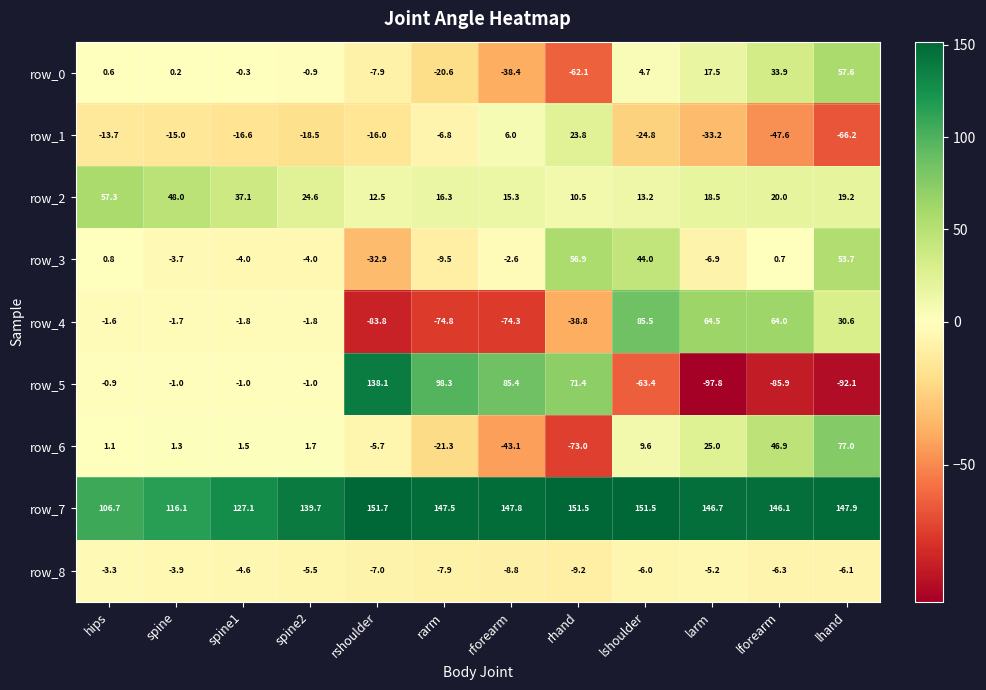

What is the minimum value shown in the chart?

-97.8